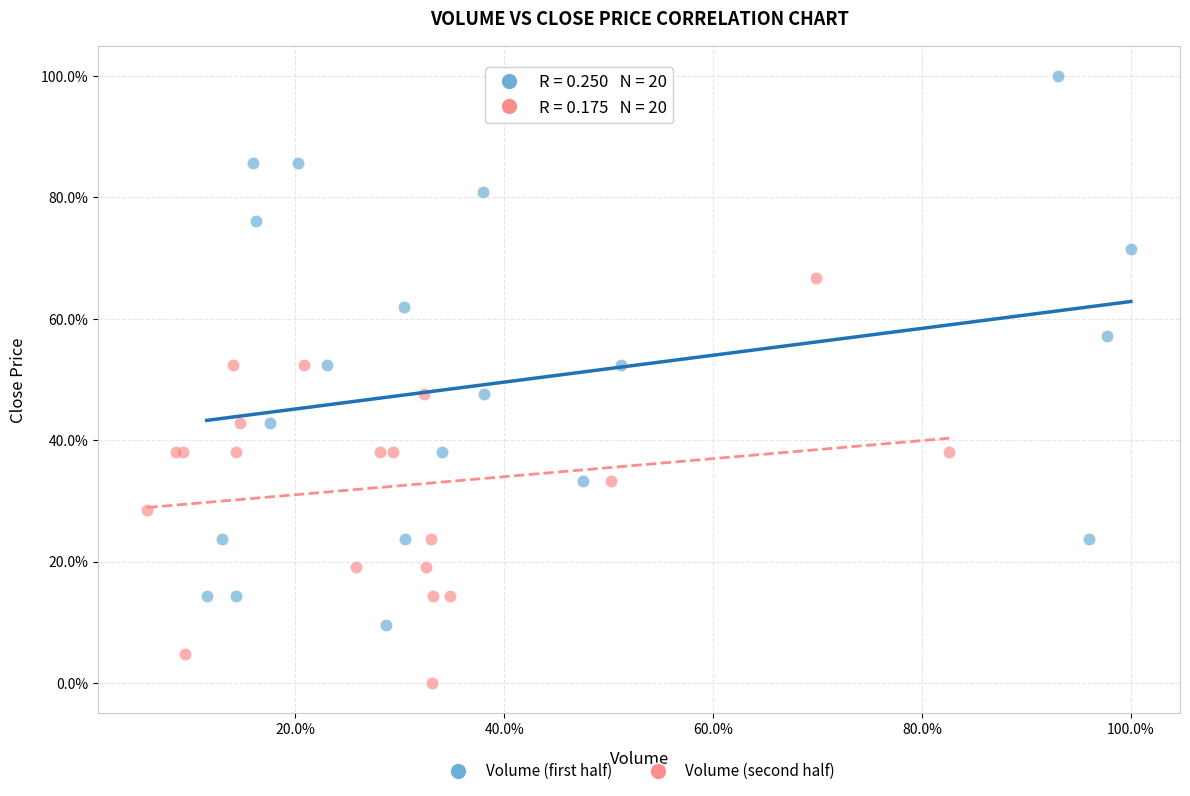

Which series has the widest spread of Y values?

Volume (first half)